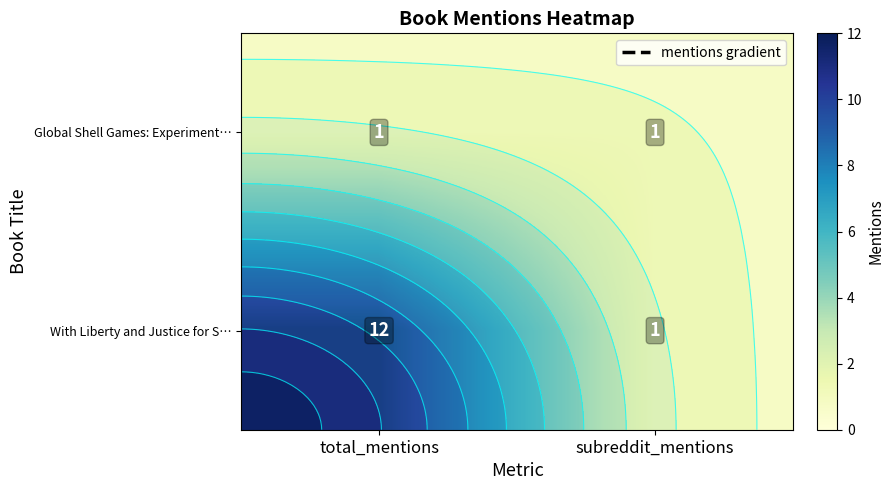

Is it true that Global Shell Games: Experiment… equals 1 at total_mentions?

True